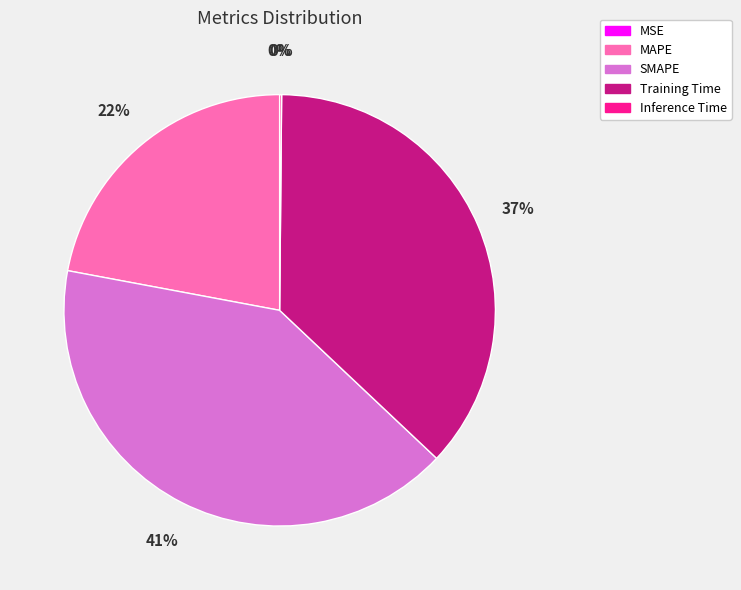

Which category has the biggest portion of the pie?

SMAPE